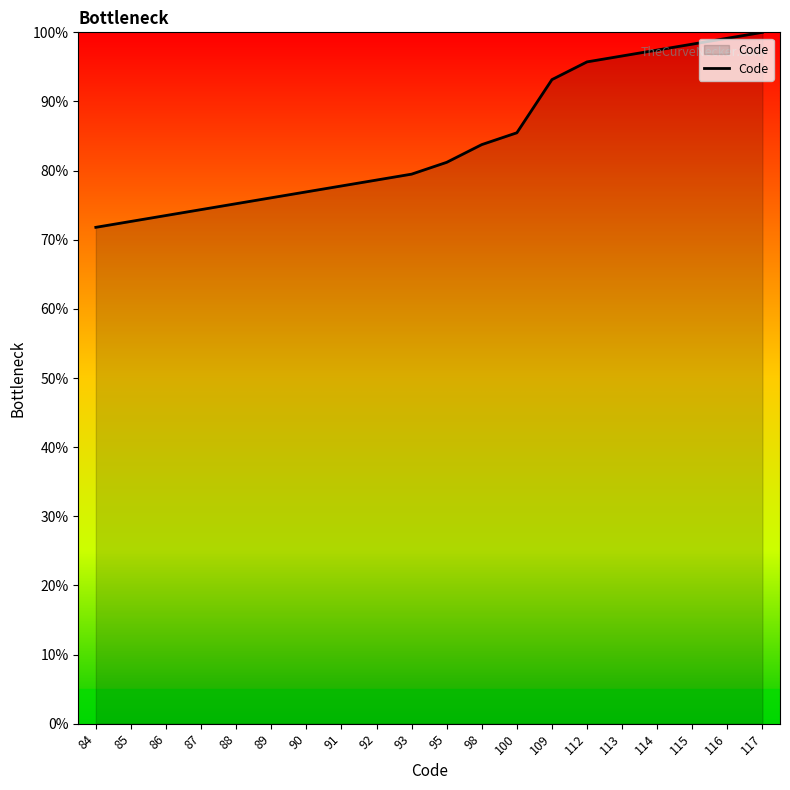

At which category does the chart reach its minimum across all series?

84